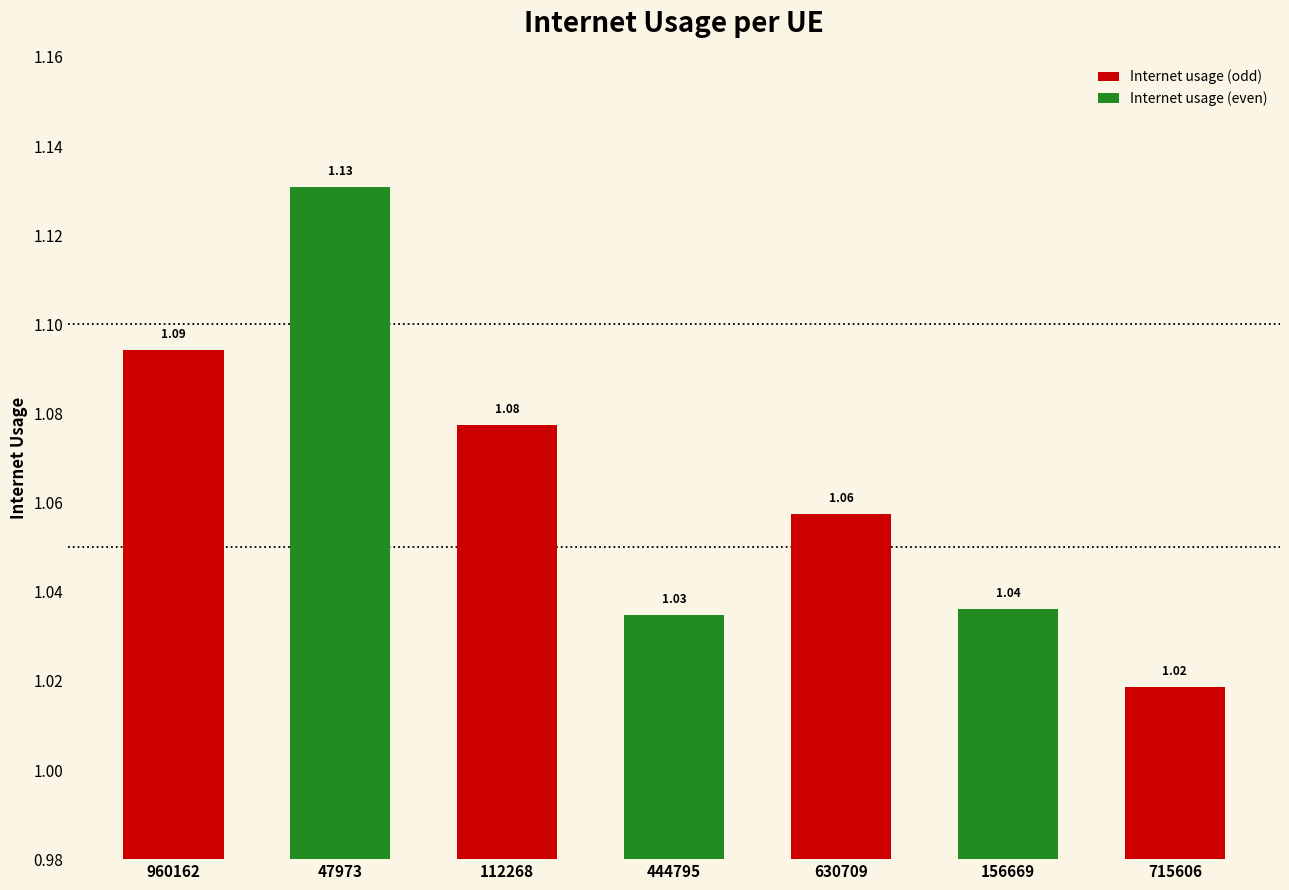

Between 47973 and 630709, which is larger?

47973